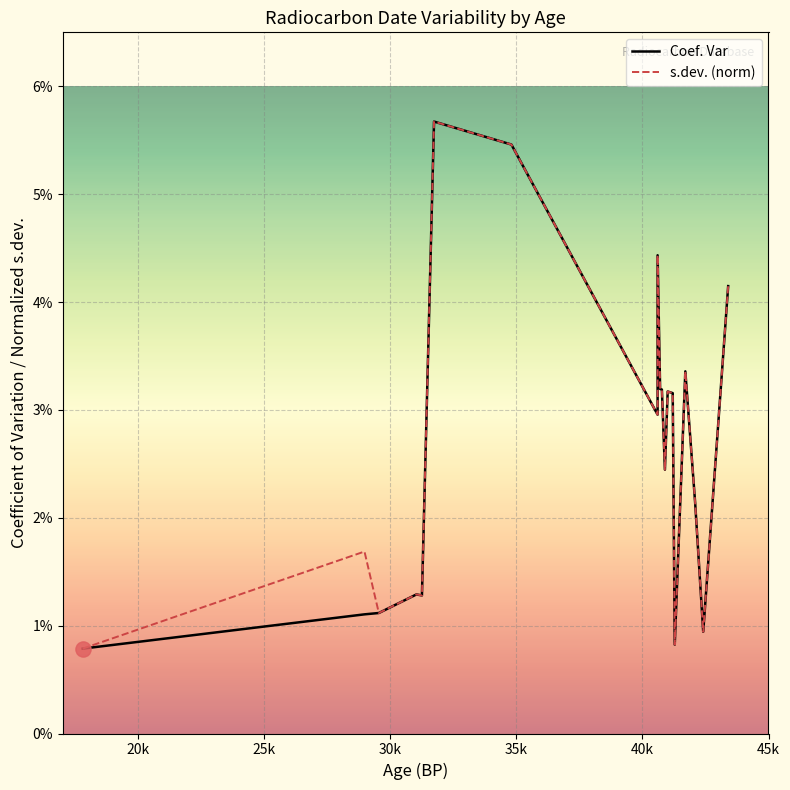

Which series has the largest total across all categories?

s.dev. (norm)